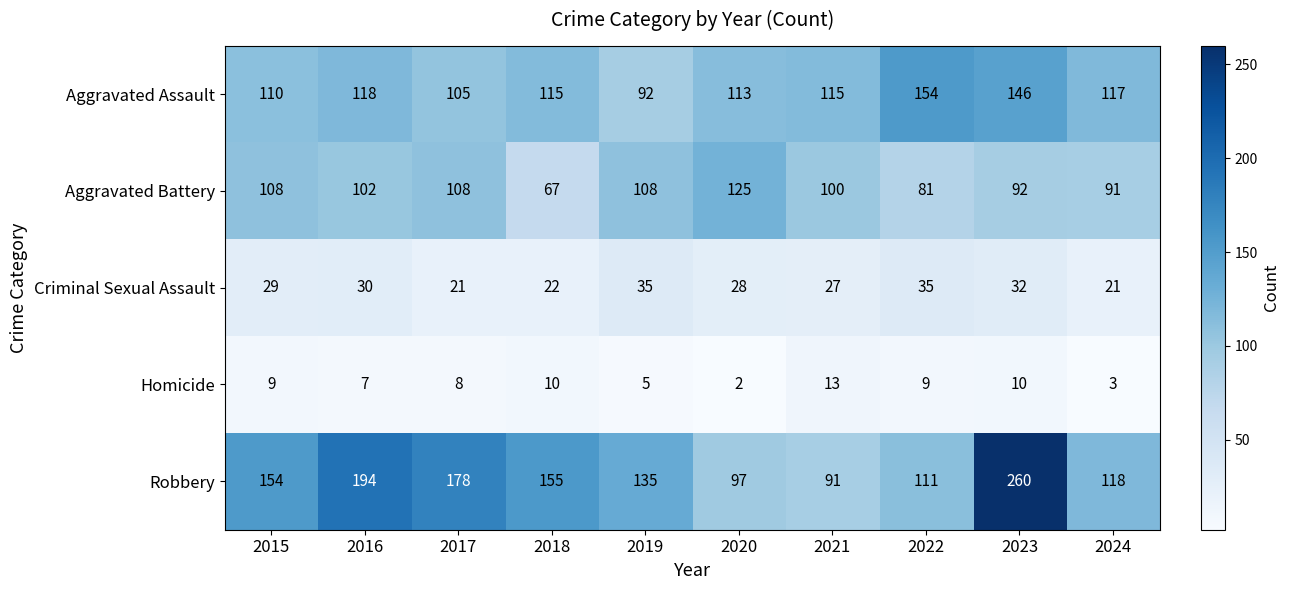

At 2018, list the series in order from smallest to largest.

Homicide, Criminal Sexual Assault, Aggravated Battery, Aggravated Assault, Robbery